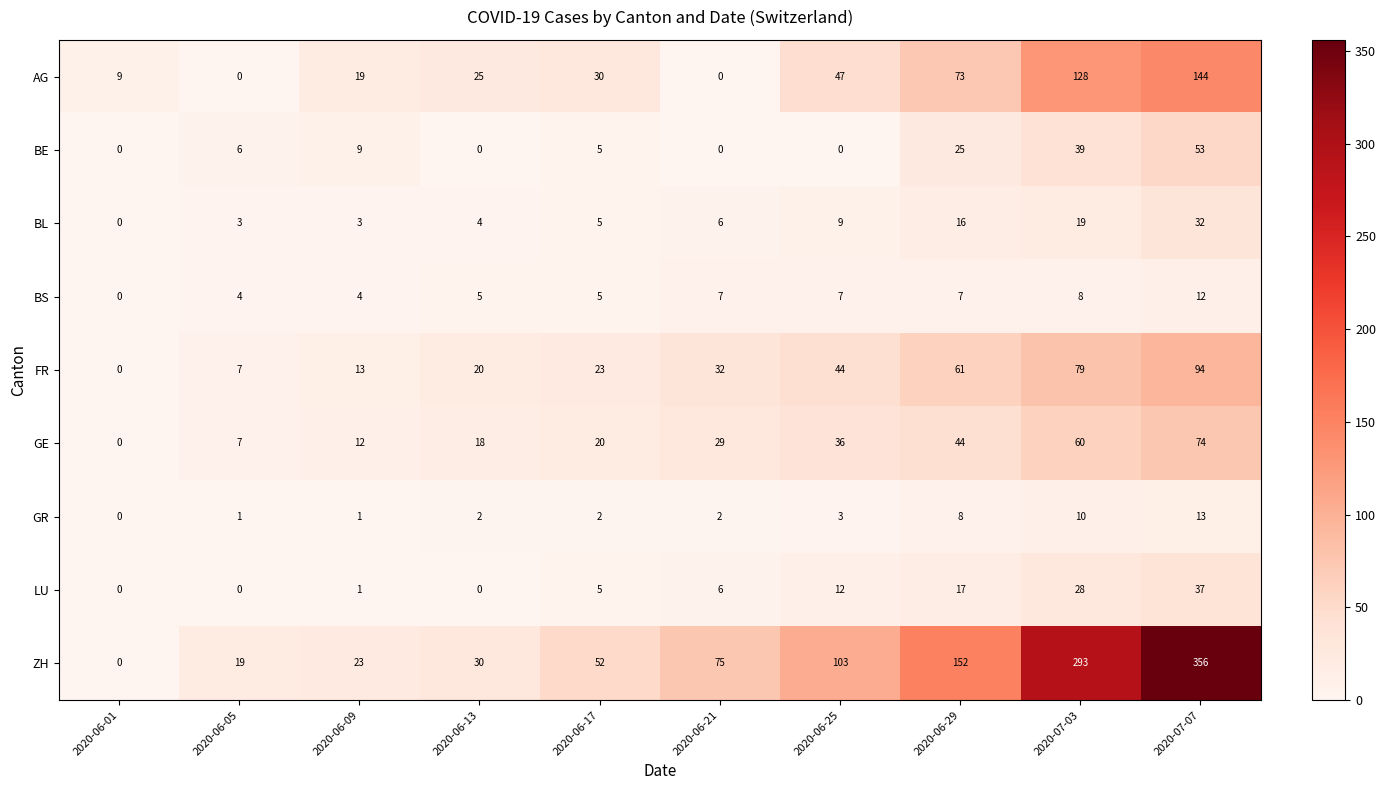

Is it true that AG equals 13 at 2020-06-01?

False